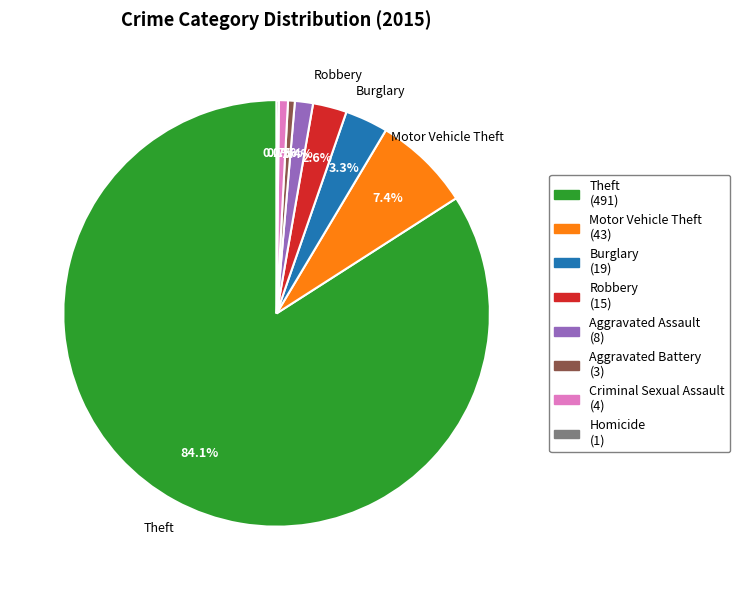

Is there a majority slice in this chart?

Yes